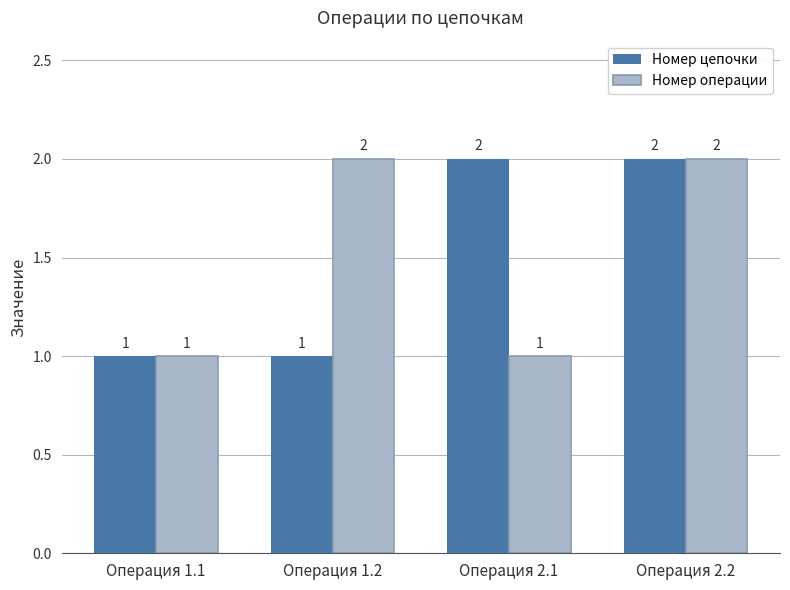

Reading left to right, what are all the values shown in this chart?

Номер цепочки: 1	1	2	2
Номер операции: 1	2	1	2